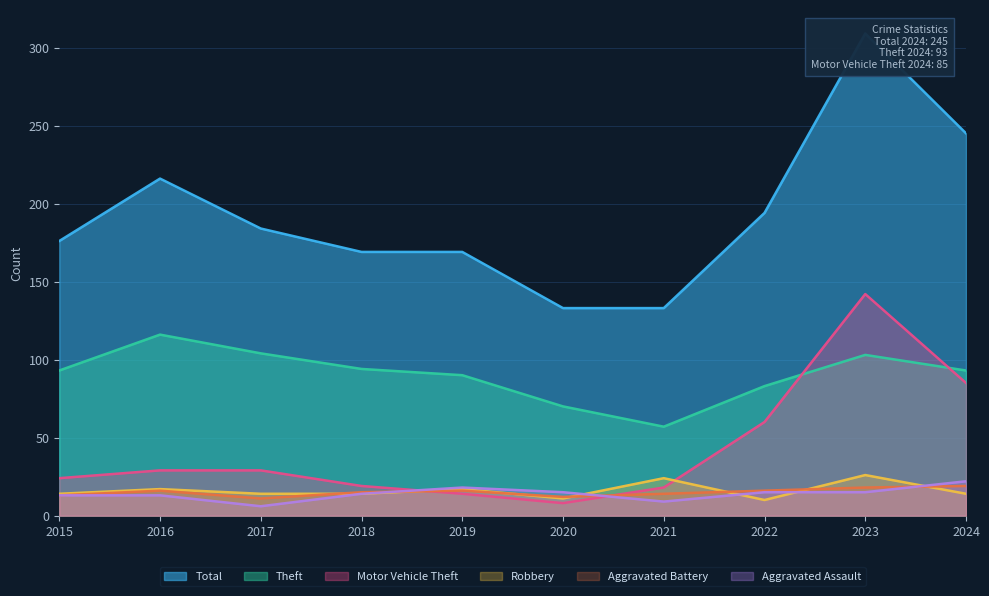

Reading right to left, list all the values displayed in this chart.

Motor Vehicle Theft: 85	142	60	18	8	14	19	29	29	24
Theft: 93	103	83	57	70	90	94	104	116	93
Aggravated Assault: 22	15	15	9	15	18	14	6	13	13
Aggravated Battery: 19	18	16	14	12	16	15	11	16	13
Robbery: 14	26	10	24	11	17	14	14	17	14
Total: 245	309	194	133	133	169	169	184	216	176